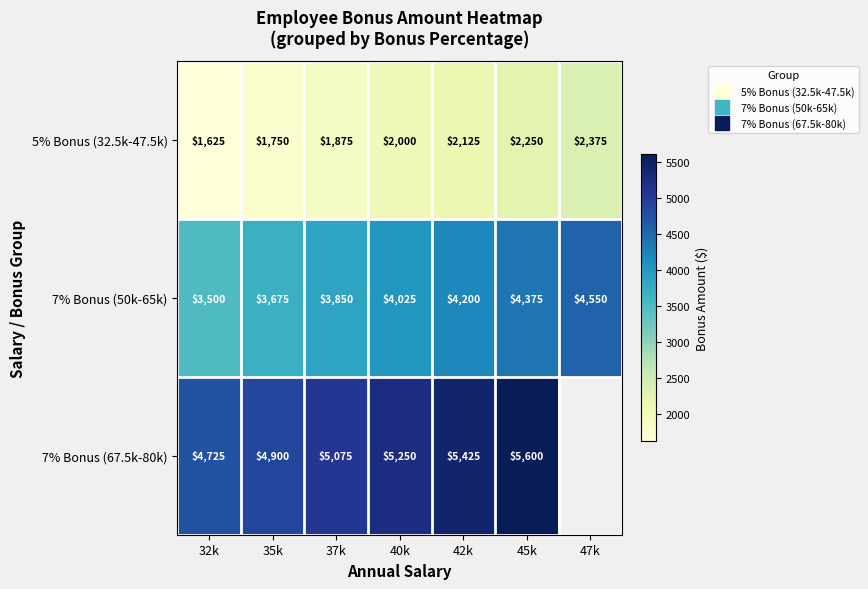

What is the difference between the maximum and minimum values in the 7% Bonus (67.5k-80k) series?

875.0